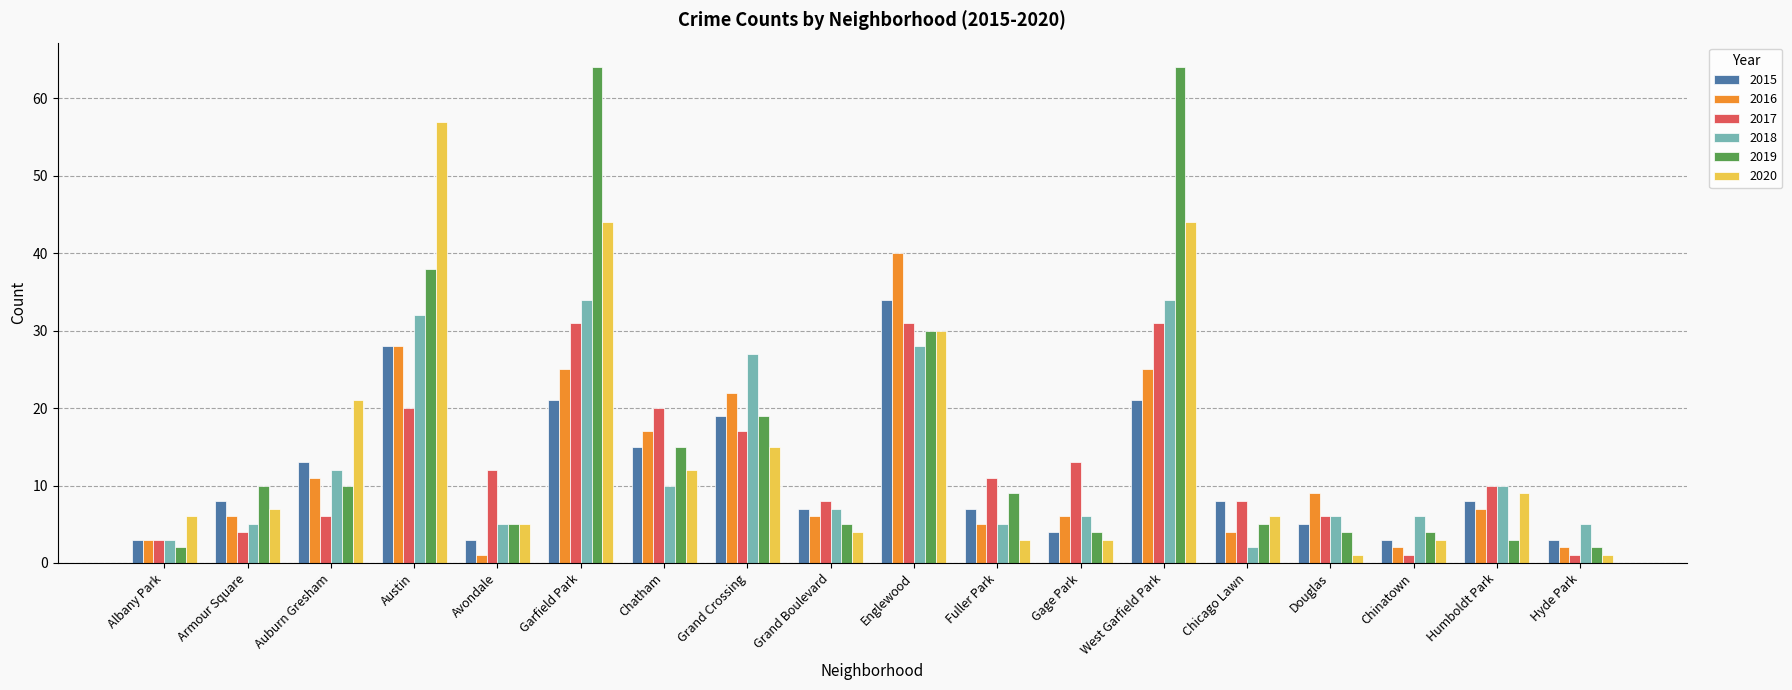

What position from the left is Grand Crossing?

8